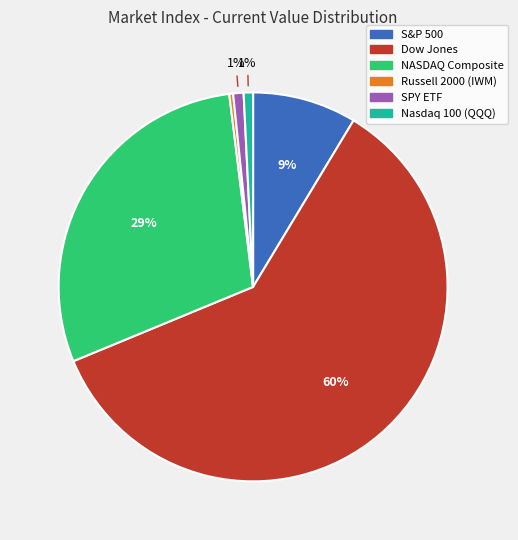

How many segments does this pie chart have?

6